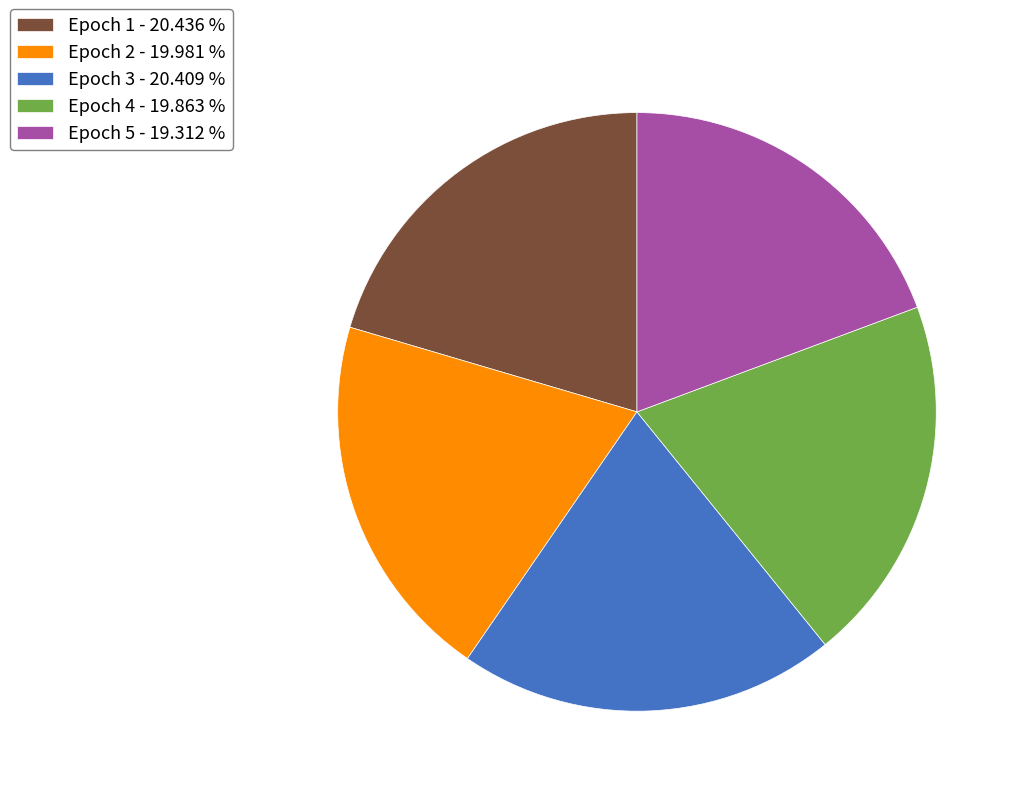

Between Epoch 1 - 20.436 % and Epoch 5 - 19.312 %, which is larger?

Epoch 1 - 20.436 %